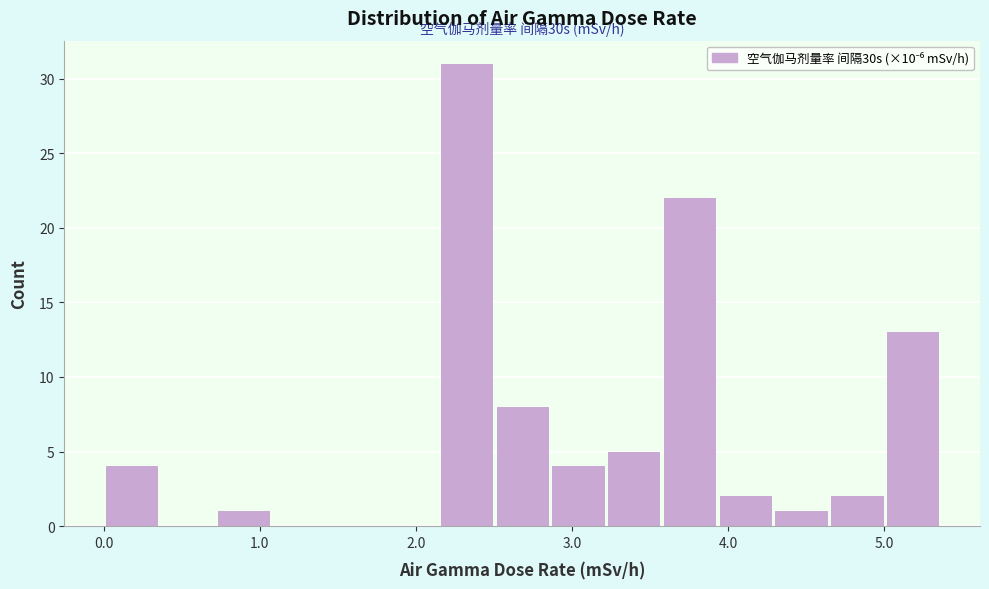

Read against the x-axis, roughly where is the centre of the tallest bar?

2.3